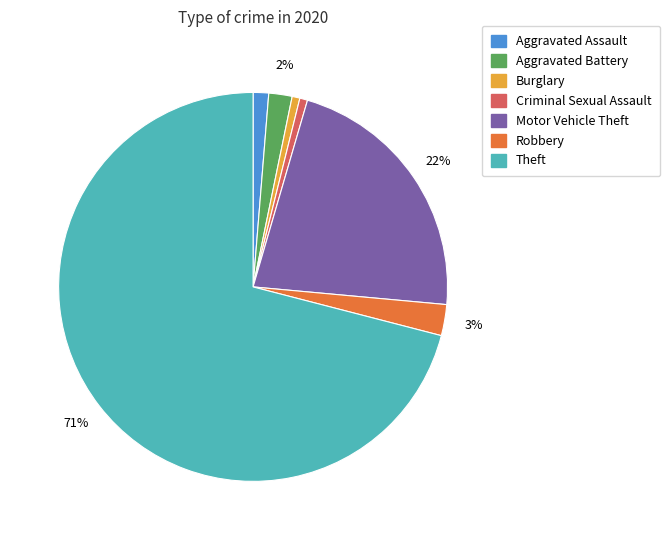

How many segments does this pie chart have?

7